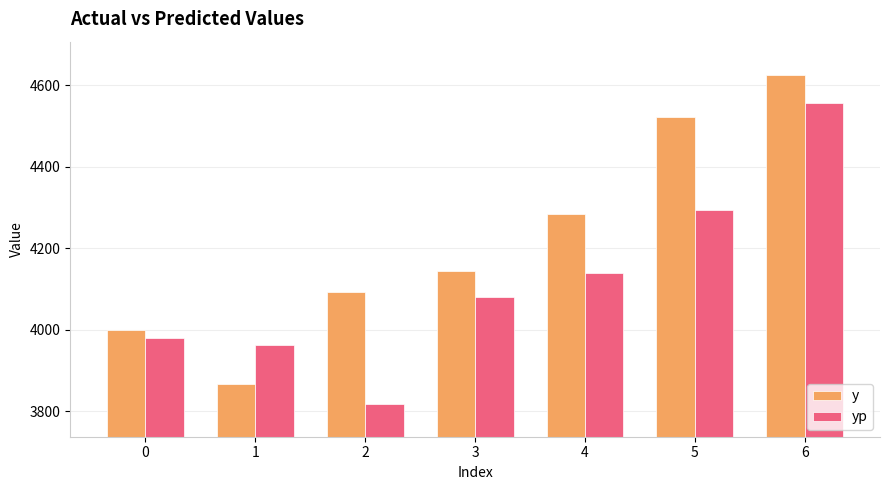

Which series changed the most between 3 and 6?

y